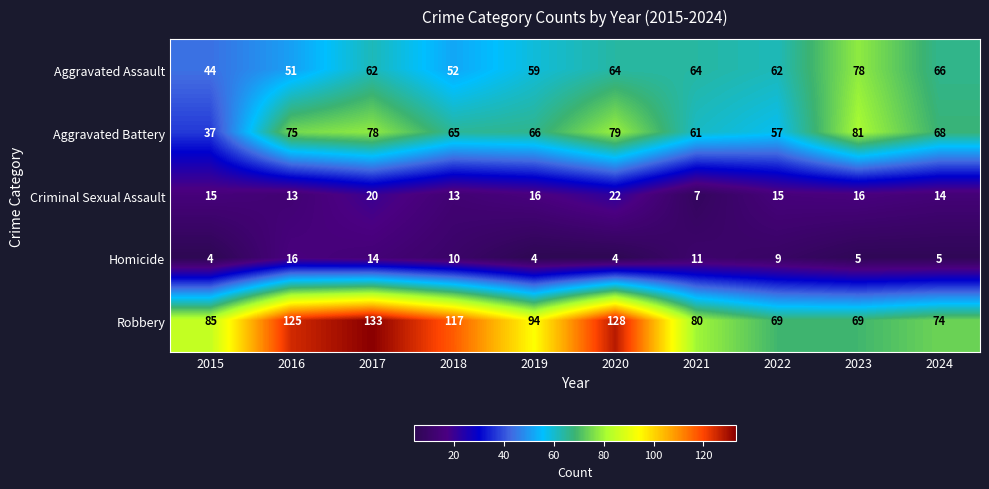

What is the greatest value displayed?

133